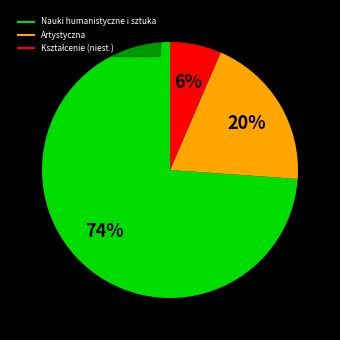

Count the number of slices in the pie.

3